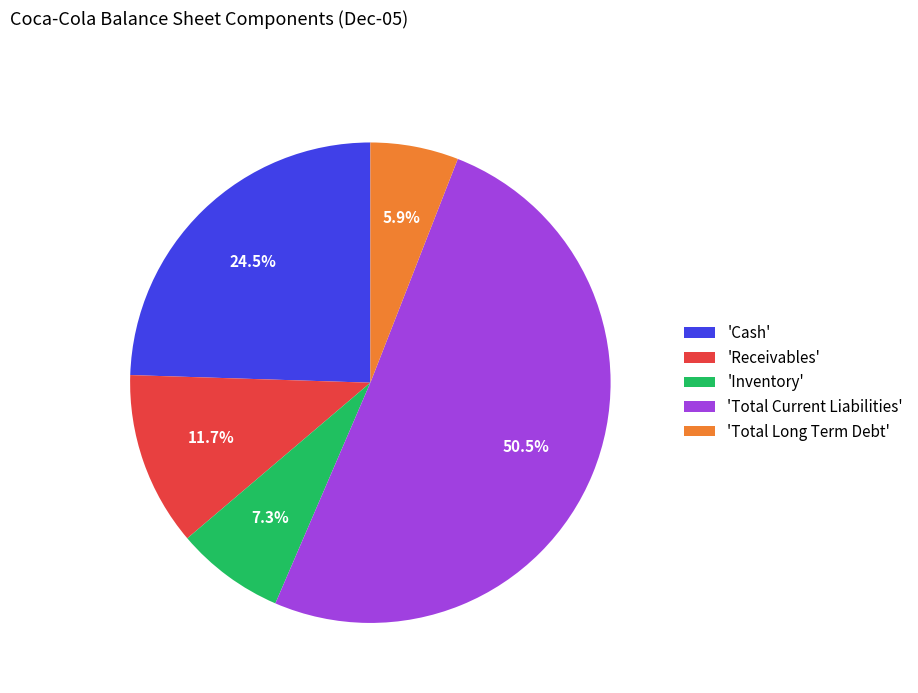

Approximately how many times larger is the value at 'Receivables' compared to 'Total Long Term Debt'?

2.0